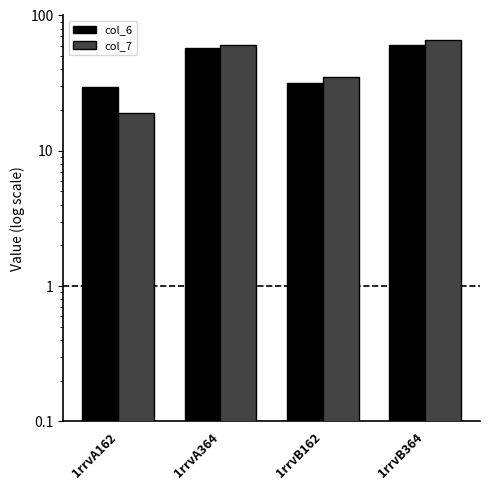

List the labels in order of col_6 value, smallest first.

1rrvA162, 1rrvB162, 1rrvA364, 1rrvB364